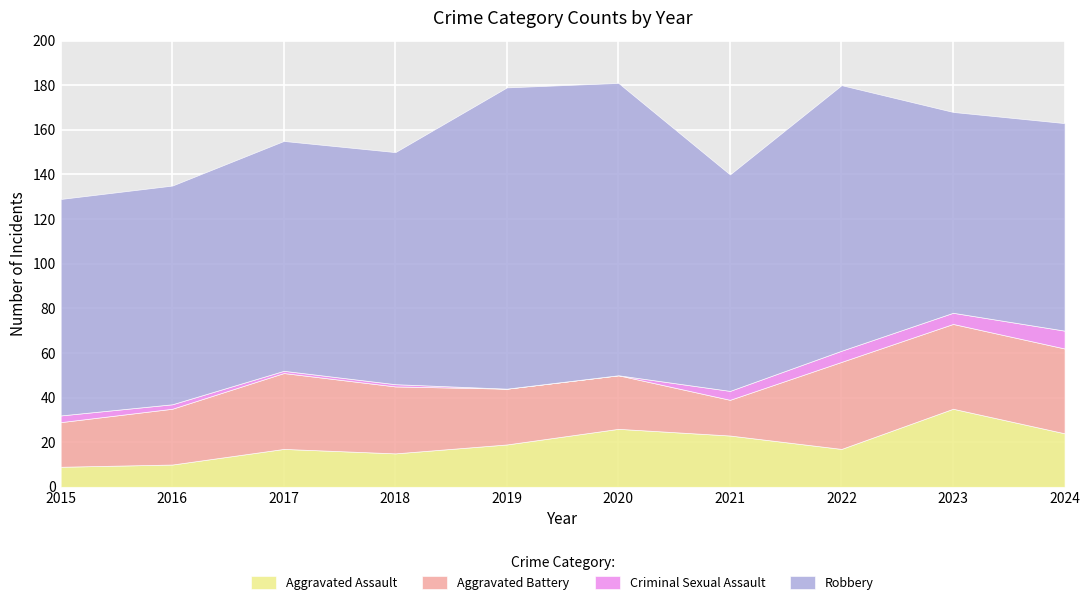

What is the minimum value for Robbery?

90